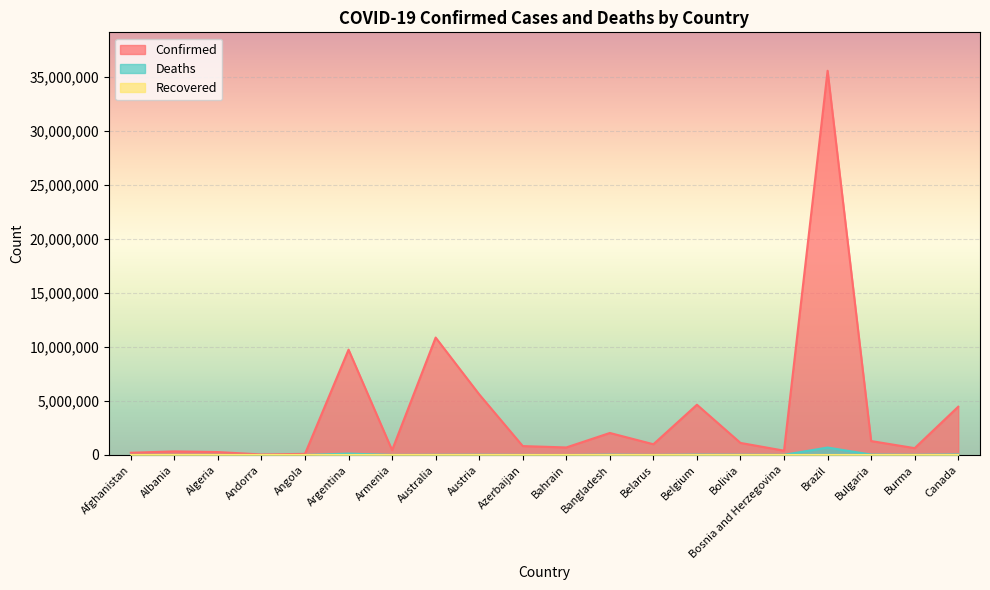

Which has a higher value, Algeria or Canada?

Canada